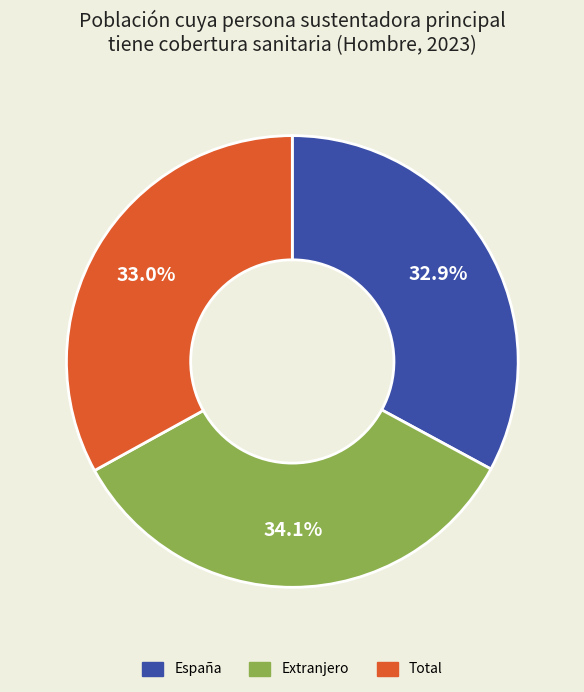

Which category has the biggest portion of the pie?

Extranjero